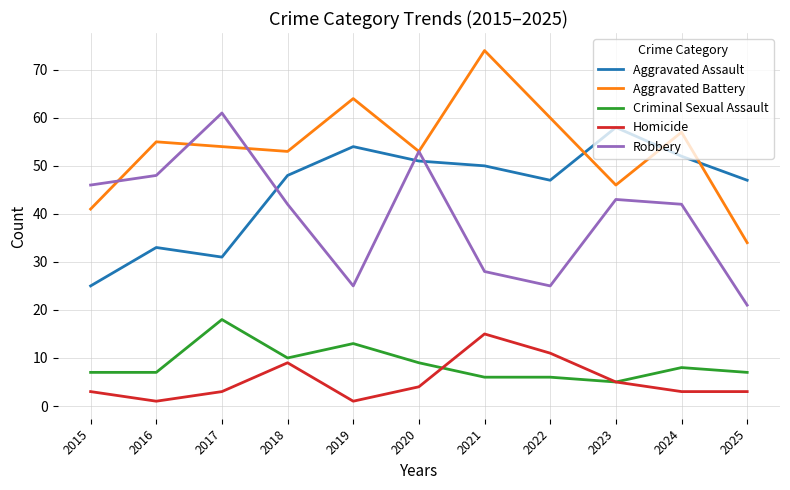

Where is Criminal Sexual Assault nearest to the value 11?

2018